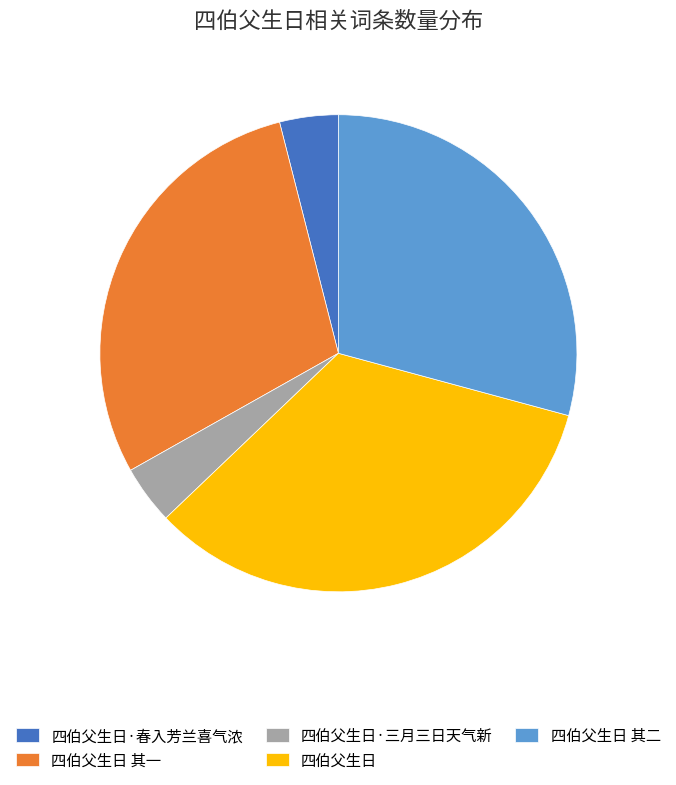

How many segments does this pie chart have?

5